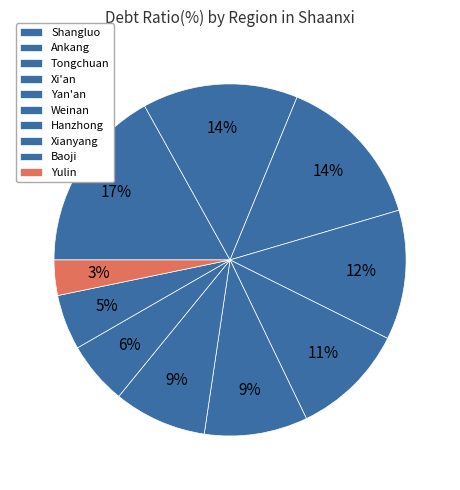

How many segments does this pie chart have?

10